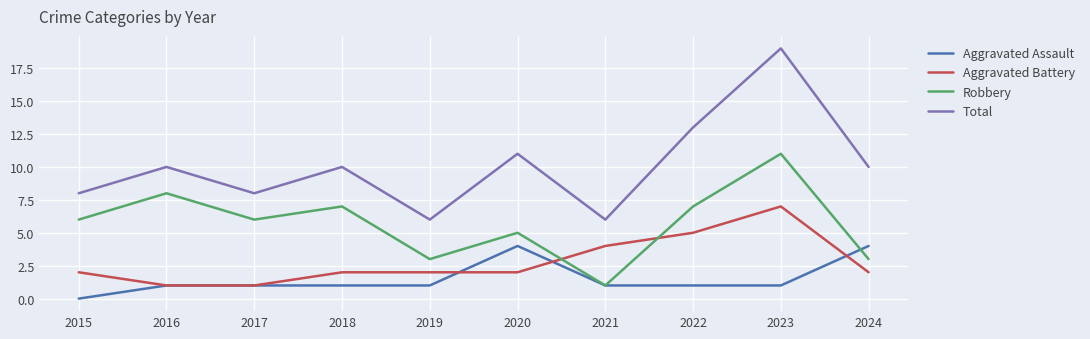

The value of Aggravated Assault at 2024 is 4. True or false?

True